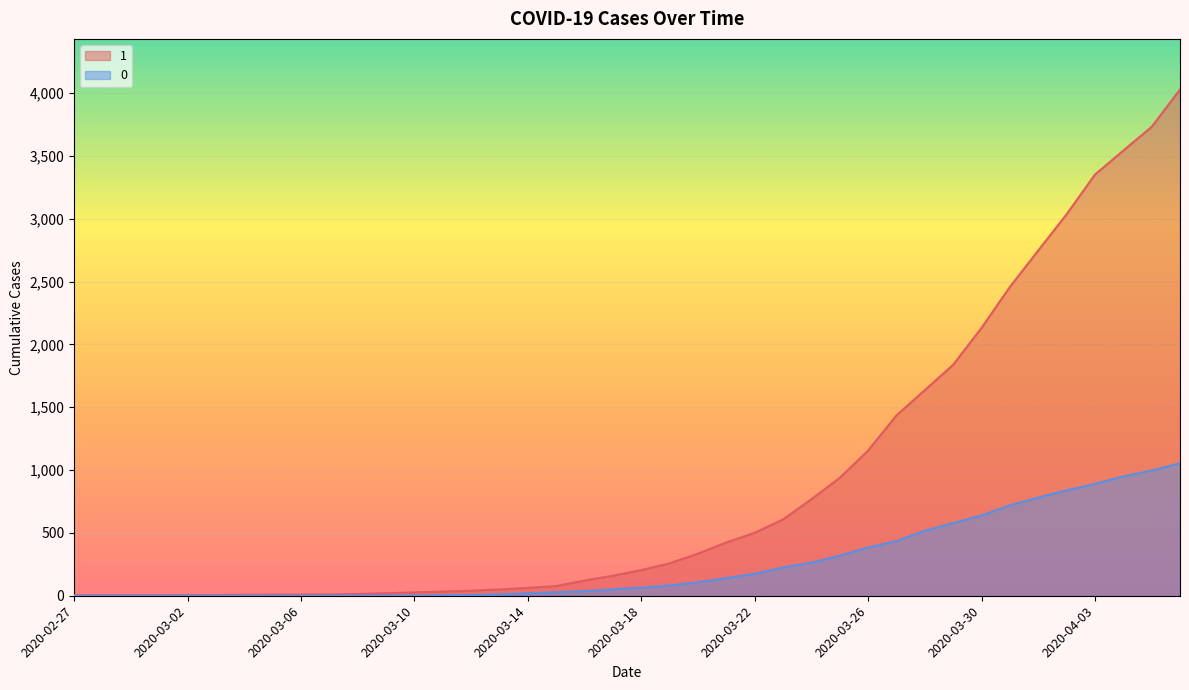

How many lines are shown in the chart?

2